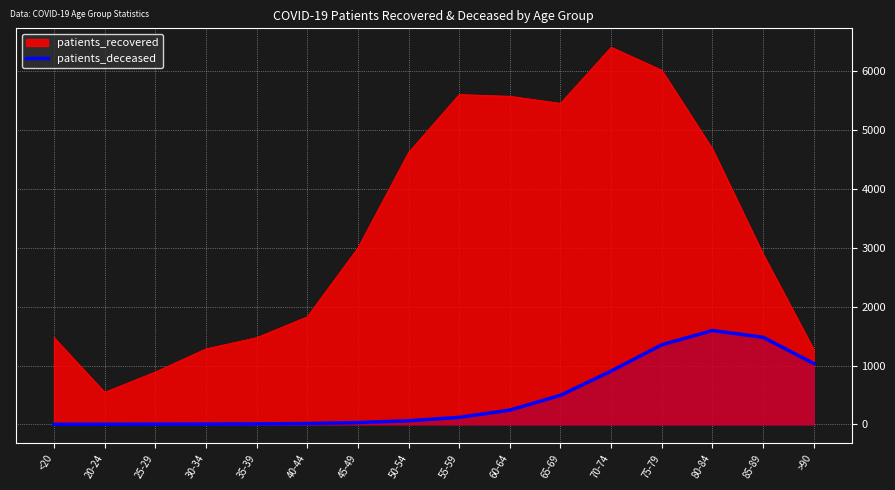

What is the label of the 10th point from the left?

60-64